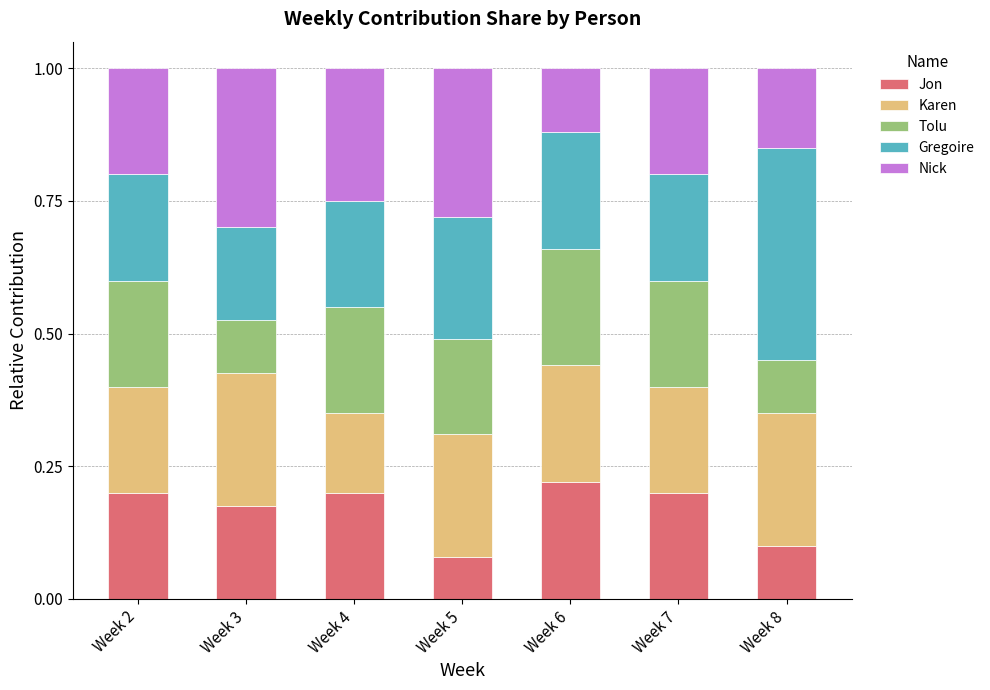

Does the chart contain stacked bars?

Yes